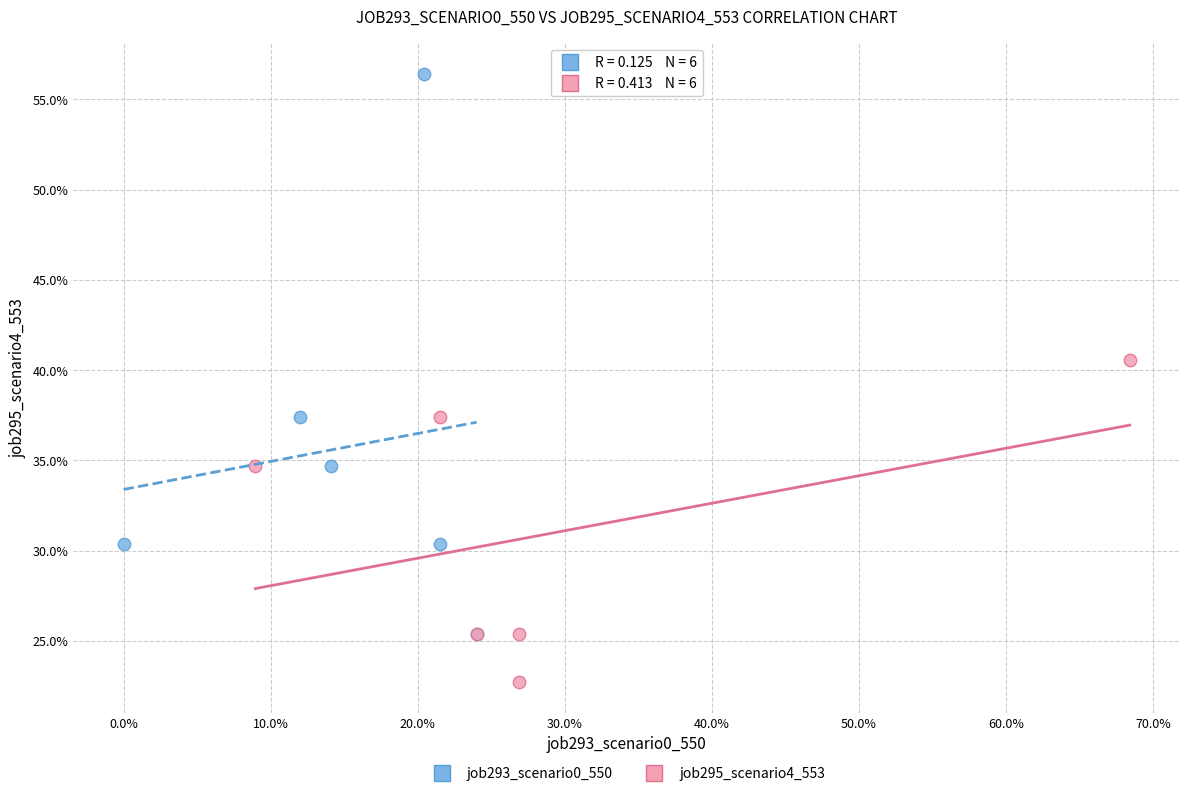

What are all the series names shown in the legend?

job293_scenario0_550, job295_scenario4_553